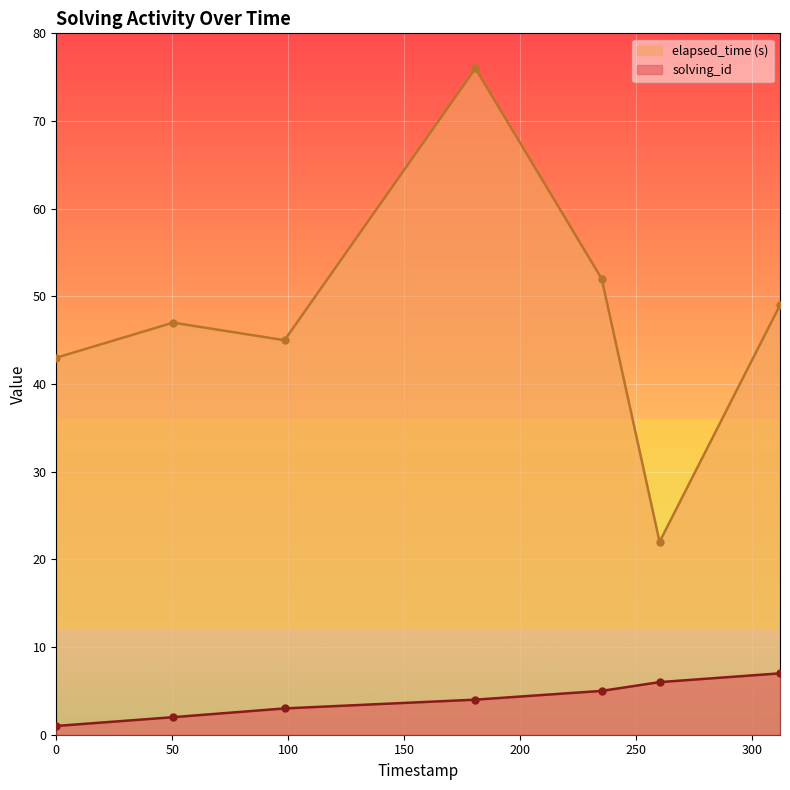

Is the value of solving_id at 1549281149809 greater than the value of elapsed_time at 1549281124870?

No